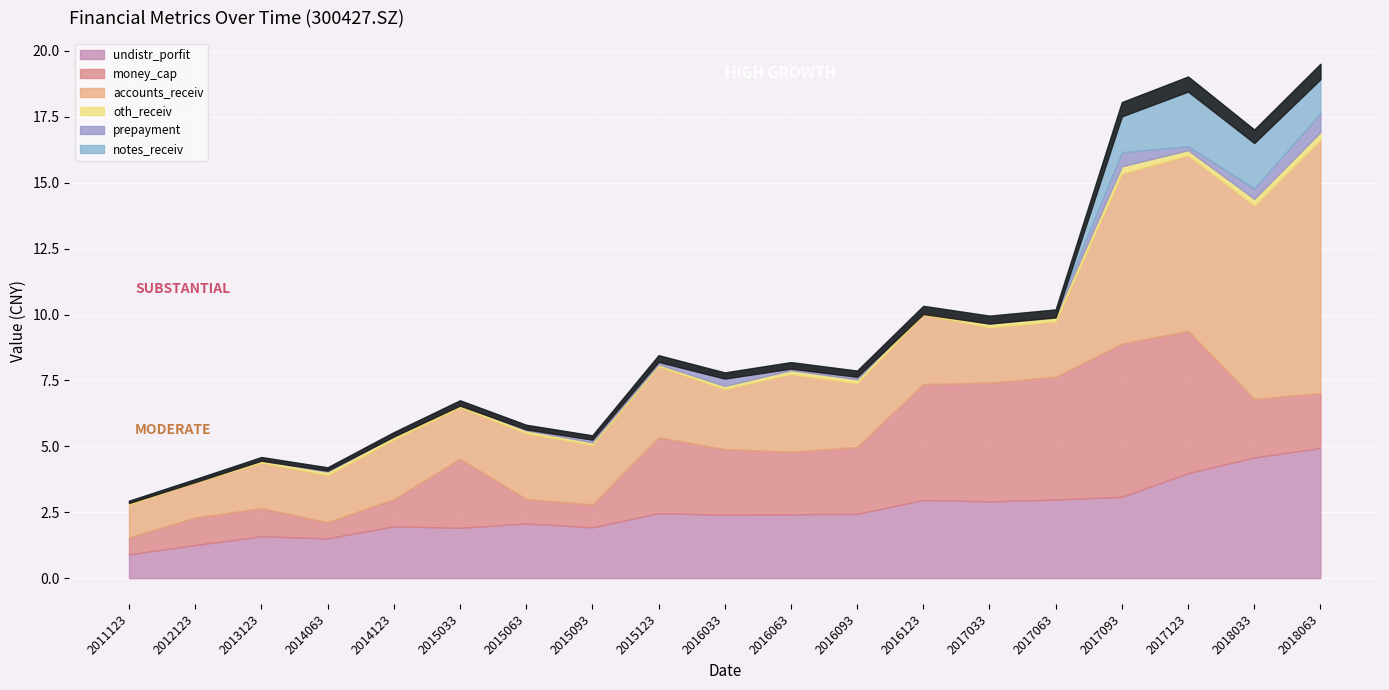

Between 20180630 and 20161231, which is larger?

20180630